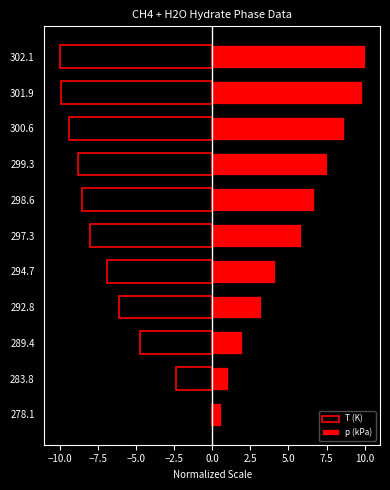

Is the value of p (kPa) at 300.6 greater than the value of T (K) at 294.7?

Yes